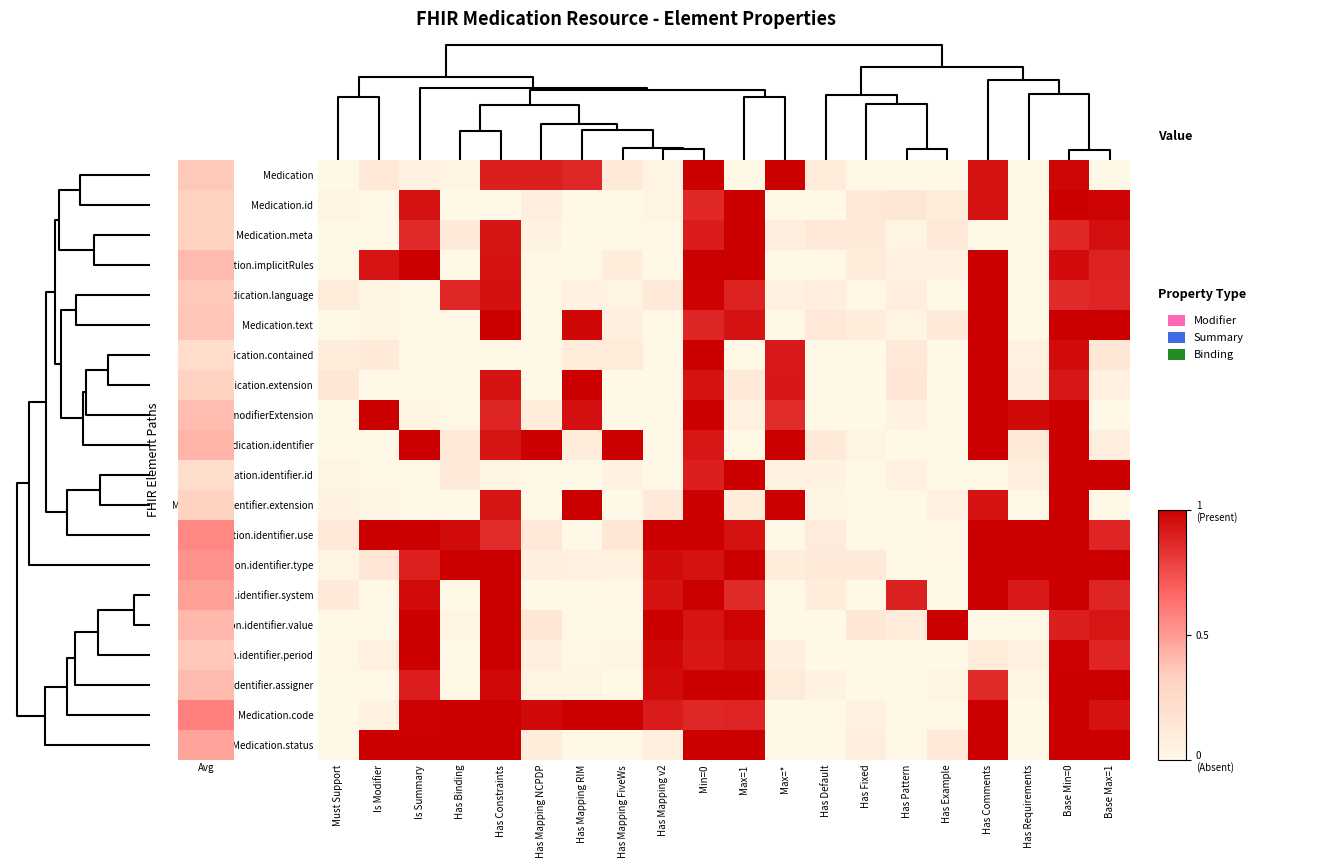

Reading left to right, transcribe all the data shown in this chart.

Medication: Must Support=0.0	Is Modifier=0.1	Is Summary=0.1	Has Binding=0.0	Has Constraints=0.9	Has Mapping NCPDP=0.9	Has Mapping RIM=0.9	Has Mapping FiveWs=0.1	Has Mapping v2=0.0	Min=0=1.0	Max=1=0.0	Max=*=1.0	Has Default=0.1	Has Fixed=0.0	Has Pattern=0.0	Has Example=0.0	Has Comments=0.9	Has Requirements=0.0	Base Min=0=1.0	Base Max=1=0.0
Medication.id: Must Support=0.0	Is Modifier=0.0	Is Summary=0.9	Has Binding=0.0	Has Constraints=0.0	Has Mapping NCPDP=0.1	Has Mapping RIM=0.0	Has Mapping FiveWs=0.0	Has Mapping v2=0.0	Min=0=0.9	Max=1=1.0	Max=*=0.0	Has Default=0.0	Has Fixed=0.1	Has Pattern=0.1	Has Example=0.1	Has Comments=0.9	Has Requirements=0.0	Base Min=0=1.0	Base Max=1=1.0
Medication.meta: Must Support=0.0	Is Modifier=0.0	Is Summary=0.9	Has Binding=0.1	Has Constraints=0.9	Has Mapping NCPDP=0.0	Has Mapping RIM=0.0	Has Mapping FiveWs=0.0	Has Mapping v2=0.0	Min=0=0.9	Max=1=1.0	Max=*=0.1	Has Default=0.1	Has Fixed=0.1	Has Pattern=0.0	Has Example=0.1	Has Comments=0.0	Has Requirements=0.0	Base Min=0=0.9	Base Max=1=0.9
Medication.implicitRules: Must Support=0.0	Is Modifier=0.9	Is Summary=1.0	Has Binding=0.0	Has Constraints=0.9	Has Mapping NCPDP=0.0	Has Mapping RIM=0.0	Has Mapping FiveWs=0.1	Has Mapping v2=0.0	Min=0=1.0	Max=1=1.0	Max=*=0.0	Has Default=0.0	Has Fixed=0.1	Has Pattern=0.1	Has Example=0.1	Has Comments=1.0	Has Requirements=0.0	Base Min=0=1.0	Base Max=1=0.9
Medication.language: Must Support=0.1	Is Modifier=0.0	Is Summary=0.0	Has Binding=0.9	Has Constraints=0.9	Has Mapping NCPDP=0.0	Has Mapping RIM=0.1	Has Mapping FiveWs=0.0	Has Mapping v2=0.1	Min=0=1.0	Max=1=0.9	Max=*=0.1	Has Default=0.1	Has Fixed=0.0	Has Pattern=0.1	Has Example=0.0	Has Comments=1.0	Has Requirements=0.0	Base Min=0=0.9	Base Max=1=0.9
Medication.text: Must Support=0.0	Is Modifier=0.0	Is Summary=0.0	Has Binding=0.0	Has Constraints=1.0	Has Mapping NCPDP=0.0	Has Mapping RIM=1.0	Has Mapping FiveWs=0.1	Has Mapping v2=0.0	Min=0=0.9	Max=1=0.9	Max=*=0.0	Has Default=0.1	Has Fixed=0.1	Has Pattern=0.0	Has Example=0.1	Has Comments=1.0	Has Requirements=0.0	Base Min=0=1.0	Base Max=1=1.0
Medication.contained: Must Support=0.1	Is Modifier=0.1	Is Summary=0.0	Has Binding=0.0	Has Constraints=0.0	Has Mapping NCPDP=0.0	Has Mapping RIM=0.1	Has Mapping FiveWs=0.1	Has Mapping v2=0.0	Min=0=1.0	Max=1=0.0	Max=*=0.9	Has Default=0.0	Has Fixed=0.0	Has Pattern=0.1	Has Example=0.0	Has Comments=1.0	Has Requirements=0.1	Base Min=0=1.0	Base Max=1=0.1
Medication.extension: Must Support=0.1	Is Modifier=0.0	Is Summary=0.0	Has Binding=0.0	Has Constraints=0.9	Has Mapping NCPDP=0.0	Has Mapping RIM=1.0	Has Mapping FiveWs=0.0	Has Mapping v2=0.0	Min=0=0.9	Max=1=0.1	Max=*=0.9	Has Default=0.0	Has Fixed=0.0	Has Pattern=0.1	Has Example=0.0	Has Comments=1.0	Has Requirements=0.1	Base Min=0=0.9	Base Max=1=0.1
Medication.modifierExtension: Must Support=0.0	Is Modifier=1.0	Is Summary=0.0	Has Binding=0.0	Has Constraints=0.9	Has Mapping NCPDP=0.1	Has Mapping RIM=0.9	Has Mapping FiveWs=0.0	Has Mapping v2=0.0	Min=0=1.0	Max=1=0.1	Max=*=0.9	Has Default=0.0	Has Fixed=0.0	Has Pattern=0.0	Has Example=0.0	Has Comments=1.0	Has Requirements=1.0	Base Min=0=1.0	Base Max=1=0.0
Medication.identifier: Must Support=0.0	Is Modifier=0.0	Is Summary=1.0	Has Binding=0.1	Has Constraints=0.9	Has Mapping NCPDP=1.0	Has Mapping RIM=0.1	Has Mapping FiveWs=1.0	Has Mapping v2=0.0	Min=0=0.9	Max=1=0.0	Max=*=1.0	Has Default=0.1	Has Fixed=0.0	Has Pattern=0.0	Has Example=0.0	Has Comments=1.0	Has Requirements=0.1	Base Min=0=1.0	Base Max=1=0.1
Medication.identifier.id: Must Support=0.0	Is Modifier=0.0	Is Summary=0.0	Has Binding=0.1	Has Constraints=0.0	Has Mapping NCPDP=0.0	Has Mapping RIM=0.0	Has Mapping FiveWs=0.0	Has Mapping v2=0.0	Min=0=0.9	Max=1=1.0	Max=*=0.1	Has Default=0.0	Has Fixed=0.0	Has Pattern=0.1	Has Example=0.0	Has Comments=0.0	Has Requirements=0.1	Base Min=0=1.0	Base Max=1=1.0
Medication.identifier.extension: Must Support=0.0	Is Modifier=0.0	Is Summary=0.0	Has Binding=0.0	Has Constraints=0.9	Has Mapping NCPDP=0.0	Has Mapping RIM=1.0	Has Mapping FiveWs=0.0	Has Mapping v2=0.1	Min=0=1.0	Max=1=0.1	Max=*=1.0	Has Default=0.0	Has Fixed=0.0	Has Pattern=0.0	Has Example=0.1	Has Comments=0.9	Has Requirements=0.0	Base Min=0=1.0	Base Max=1=0.0
Medication.identifier.use: Must Support=0.1	Is Modifier=1.0	Is Summary=1.0	Has Binding=1.0	Has Constraints=0.9	Has Mapping NCPDP=0.1	Has Mapping RIM=0.0	Has Mapping FiveWs=0.1	Has Mapping v2=1.0	Min=0=1.0	Max=1=0.9	Max=*=0.0	Has Default=0.1	Has Fixed=0.0	Has Pattern=0.0	Has Example=0.0	Has Comments=1.0	Has Requirements=1.0	Base Min=0=1.0	Base Max=1=0.9
Medication.identifier.type: Must Support=0.0	Is Modifier=0.1	Is Summary=0.9	Has Binding=1.0	Has Constraints=1.0	Has Mapping NCPDP=0.1	Has Mapping RIM=0.1	Has Mapping FiveWs=0.1	Has Mapping v2=1.0	Min=0=0.9	Max=1=1.0	Max=*=0.1	Has Default=0.1	Has Fixed=0.1	Has Pattern=0.0	Has Example=0.0	Has Comments=1.0	Has Requirements=1.0	Base Min=0=1.0	Base Max=1=1.0
Medication.identifier.system: Must Support=0.1	Is Modifier=0.0	Is Summary=1.0	Has Binding=0.0	Has Constraints=1.0	Has Mapping NCPDP=0.0	Has Mapping RIM=0.0	Has Mapping FiveWs=0.0	Has Mapping v2=0.9	Min=0=1.0	Max=1=0.9	Max=*=0.0	Has Default=0.1	Has Fixed=0.0	Has Pattern=0.9	Has Example=0.0	Has Comments=1.0	Has Requirements=0.9	Base Min=0=1.0	Base Max=1=0.9
Medication.identifier.value: Must Support=0.0	Is Modifier=0.0	Is Summary=1.0	Has Binding=0.0	Has Constraints=1.0	Has Mapping NCPDP=0.1	Has Mapping RIM=0.0	Has Mapping FiveWs=0.0	Has Mapping v2=1.0	Min=0=0.9	Max=1=1.0	Max=*=0.0	Has Default=0.0	Has Fixed=0.1	Has Pattern=0.1	Has Example=1.0	Has Comments=0.0	Has Requirements=0.0	Base Min=0=0.9	Base Max=1=0.9
Medication.identifier.period: Must Support=0.0	Is Modifier=0.1	Is Summary=1.0	Has Binding=0.0	Has Constraints=1.0	Has Mapping NCPDP=0.1	Has Mapping RIM=0.0	Has Mapping FiveWs=0.0	Has Mapping v2=1.0	Min=0=0.9	Max=1=1.0	Max=*=0.1	Has Default=0.0	Has Fixed=0.0	Has Pattern=0.0	Has Example=0.0	Has Comments=0.1	Has Requirements=0.1	Base Min=0=1.0	Base Max=1=0.9
Medication.identifier.assigner: Must Support=0.0	Is Modifier=0.0	Is Summary=0.9	Has Binding=0.0	Has Constraints=1.0	Has Mapping NCPDP=0.0	Has Mapping RIM=0.0	Has Mapping FiveWs=0.0	Has Mapping v2=1.0	Min=0=1.0	Max=1=1.0	Max=*=0.1	Has Default=0.0	Has Fixed=0.0	Has Pattern=0.0	Has Example=0.0	Has Comments=0.9	Has Requirements=0.0	Base Min=0=1.0	Base Max=1=1.0
Medication.code: Must Support=0.0	Is Modifier=0.0	Is Summary=1.0	Has Binding=1.0	Has Constraints=1.0	Has Mapping NCPDP=1.0	Has Mapping RIM=1.0	Has Mapping FiveWs=1.0	Has Mapping v2=0.9	Min=0=0.9	Max=1=0.9	Max=*=0.0	Has Default=0.0	Has Fixed=0.1	Has Pattern=0.0	Has Example=0.0	Has Comments=1.0	Has Requirements=0.0	Base Min=0=1.0	Base Max=1=0.9
Medication.status: Must Support=0.0	Is Modifier=1.0	Is Summary=1.0	Has Binding=1.0	Has Constraints=1.0	Has Mapping NCPDP=0.1	Has Mapping RIM=0.0	Has Mapping FiveWs=0.0	Has Mapping v2=0.1	Min=0=1.0	Max=1=1.0	Max=*=0.0	Has Default=0.0	Has Fixed=0.1	Has Pattern=0.0	Has Example=0.1	Has Comments=1.0	Has Requirements=0.0	Base Min=0=1.0	Base Max=1=1.0